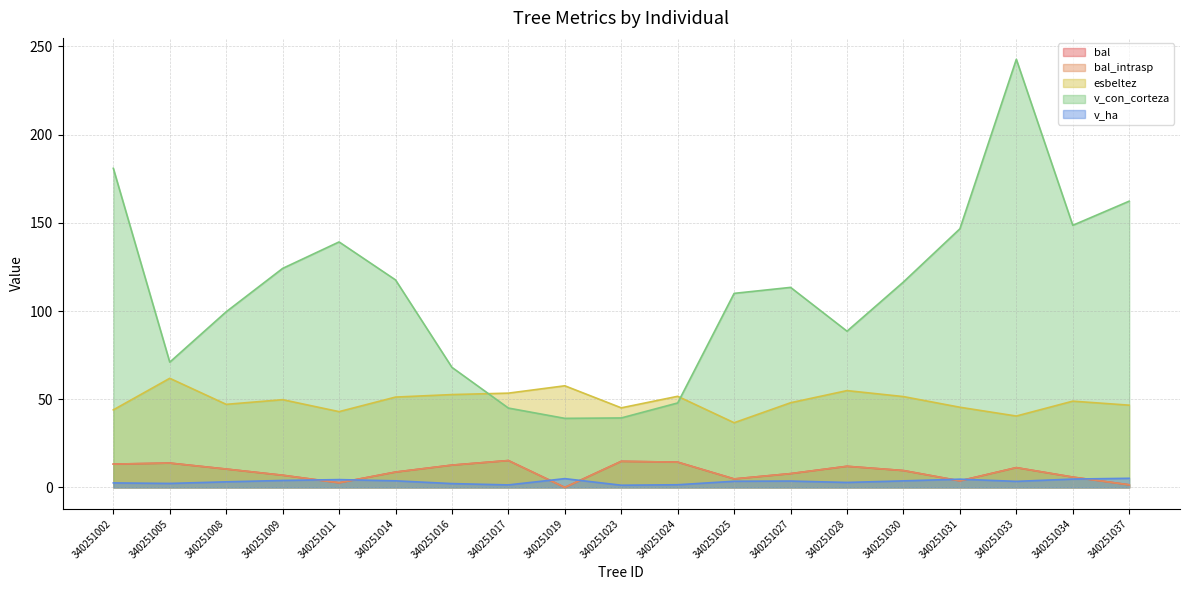

Reading left to right, transcribe all the data shown in this chart.

bal: 13.2	13.8	10.4	6.9	2.6	8.7	12.6	15.2	0.0	14.8	14.3	4.8	7.8	12.0	9.6	3.7	11.2	5.9	1.5
bal_intrasp: 13.2	13.8	10.4	6.9	2.6	8.7	12.6	15.2	0.0	14.8	14.3	4.8	7.8	12.0	9.6	3.7	11.2	5.9	1.5
esbeltez: 44.0	61.9	47.1	49.7	43.0	51.2	52.6	53.4	57.6	45.1	51.7	36.7	48.0	54.9	51.5	45.5	40.5	48.9	46.6
v_con_corteza: 180.9	71.0	99.6	124.2	139.2	117.6	68.0	45.0	39.1	39.4	47.9	110.0	113.4	88.6	116.5	146.6	242.7	148.6	162.3
v_ha: 2.6	2.3	3.2	4.0	4.4	3.7	2.2	1.4	5.0	1.2	1.5	3.5	3.6	2.8	3.7	4.7	3.4	4.7	5.2